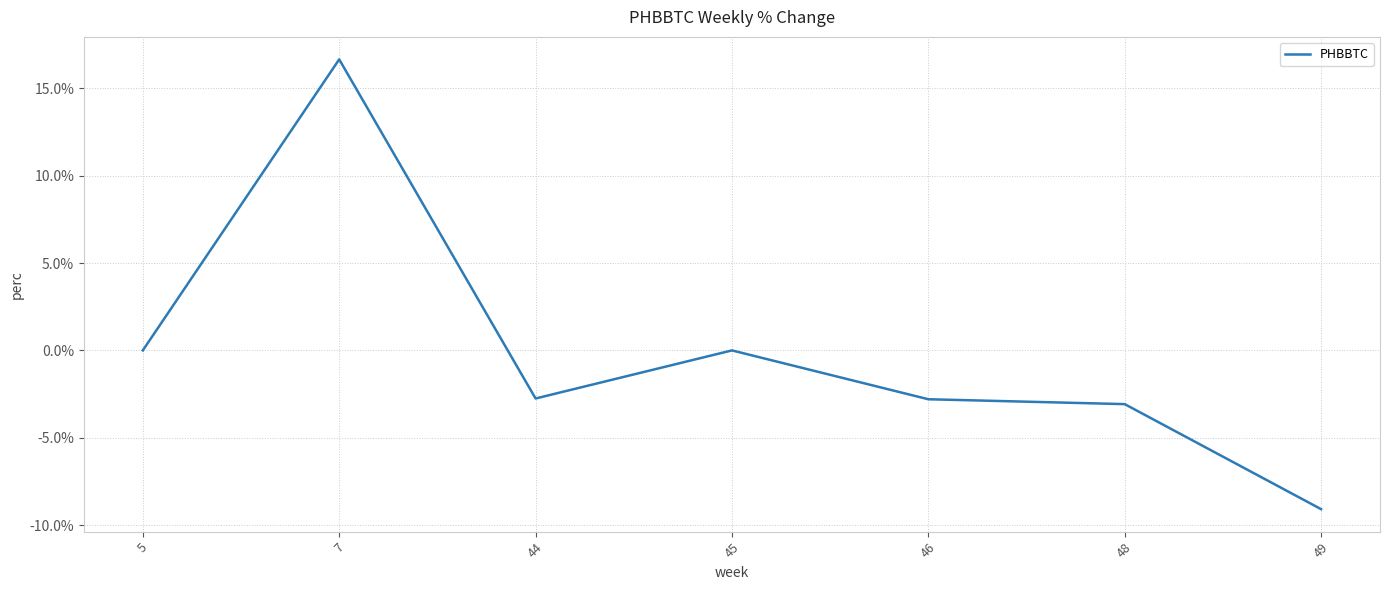

Where is the first local maximum?

7